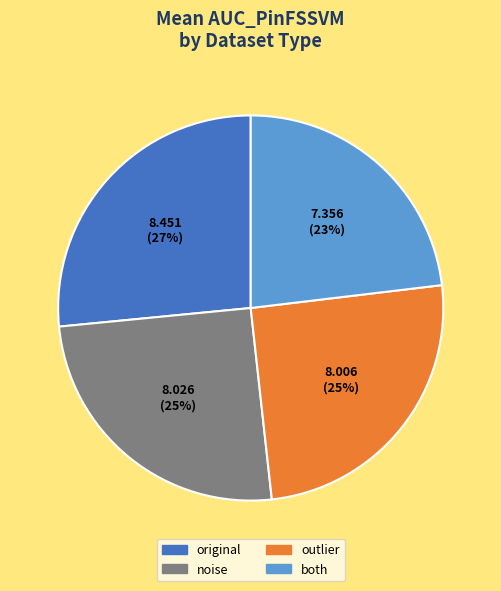

What percentage is the outlier slice, to the nearest percent?

25%